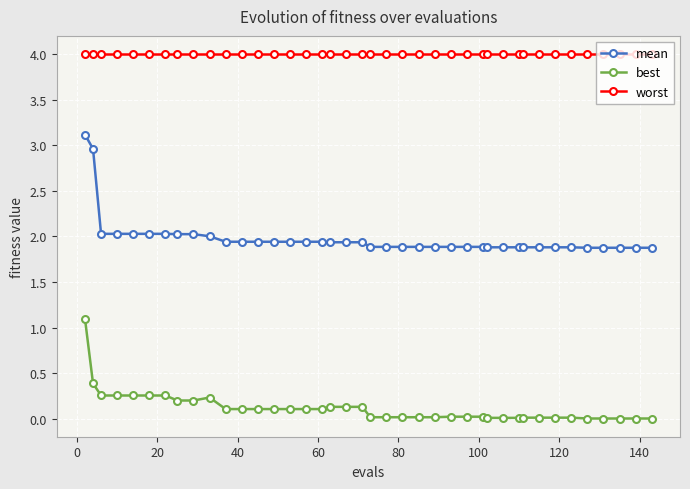

List the series in order of their overall mean, lowest first.

best, mean, worst